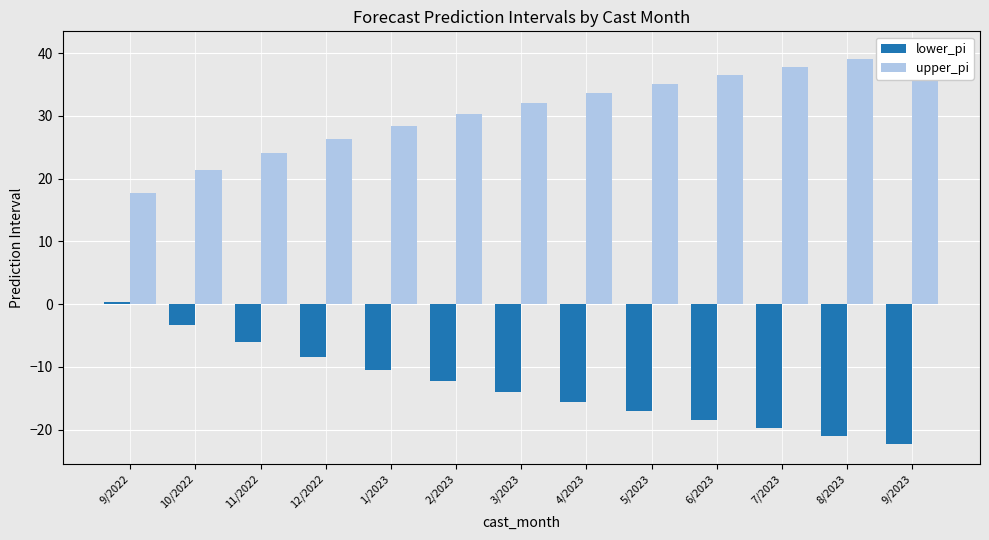

Between 11/2022 and 4/2023, which series saw the biggest shift?

upper_pi